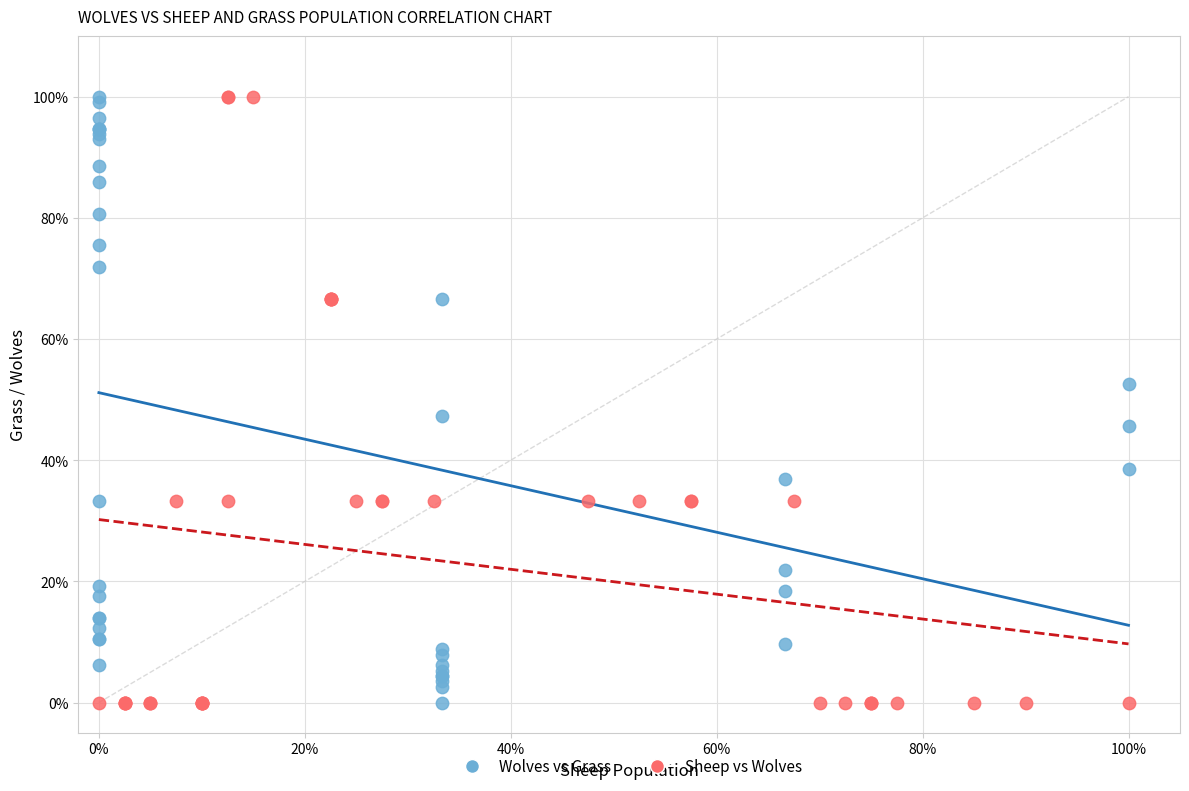

What are all the series names shown in the legend?

Wolves vs Grass, Sheep vs Wolves